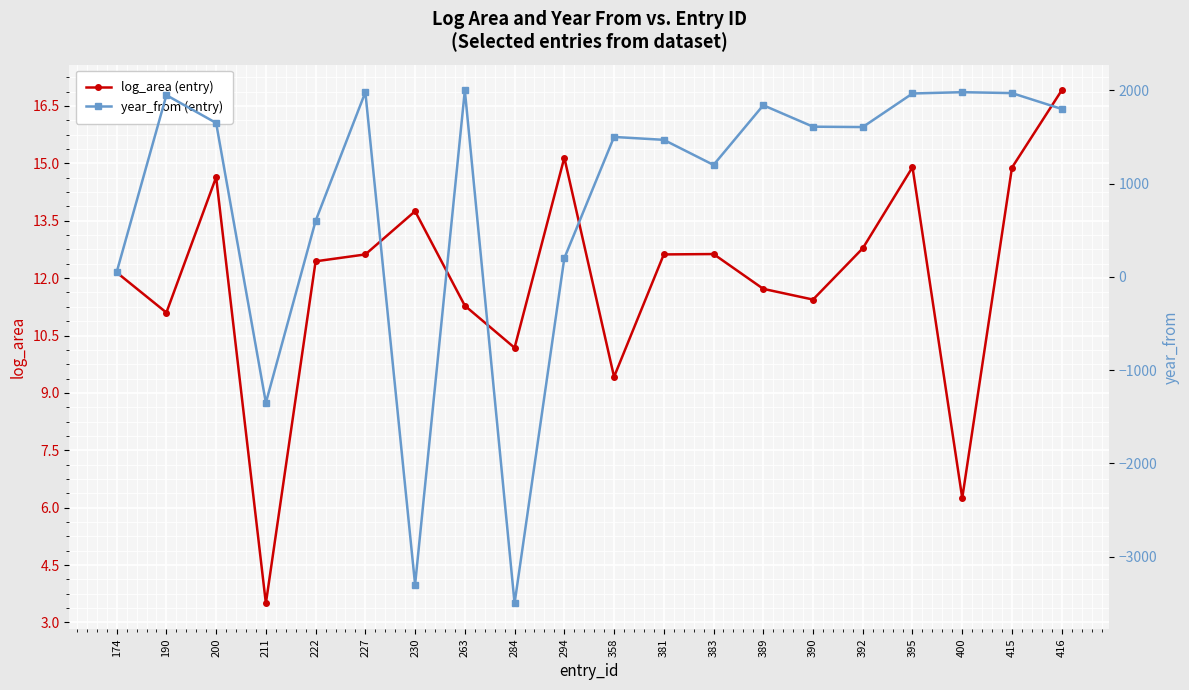

Which has a higher value, 211 or 227?

227